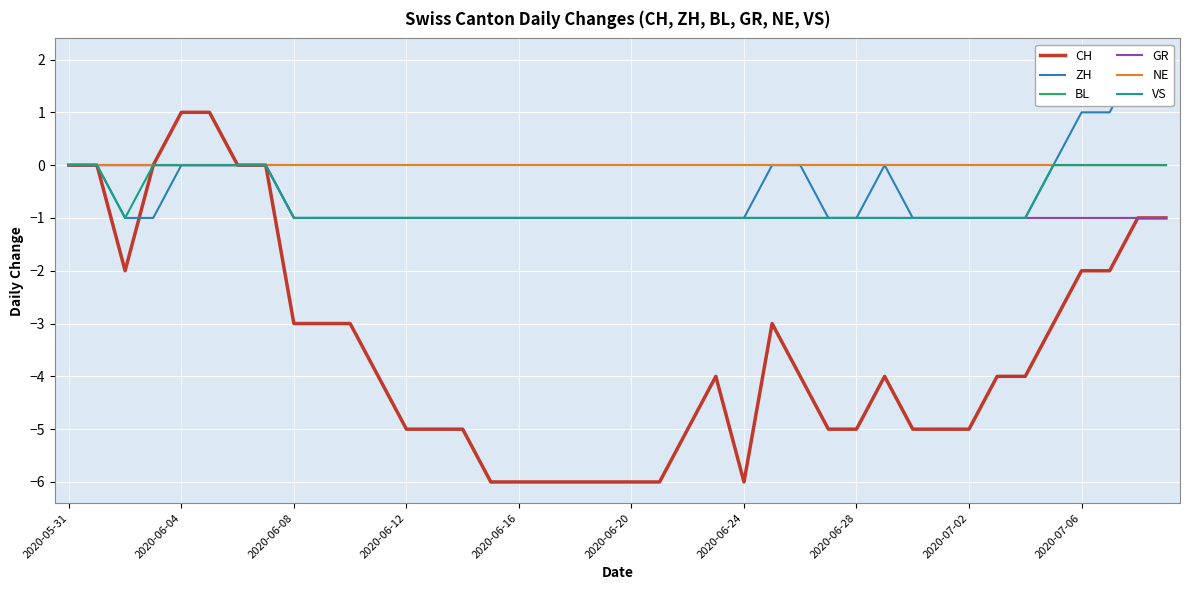

True or false: NE and GR intersect in this chart.

False